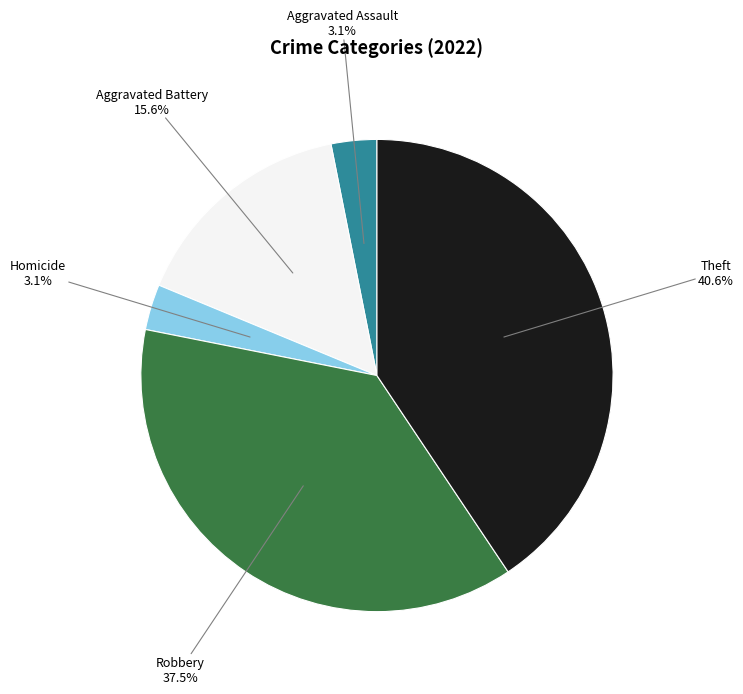

Does any single category account for the majority?

No